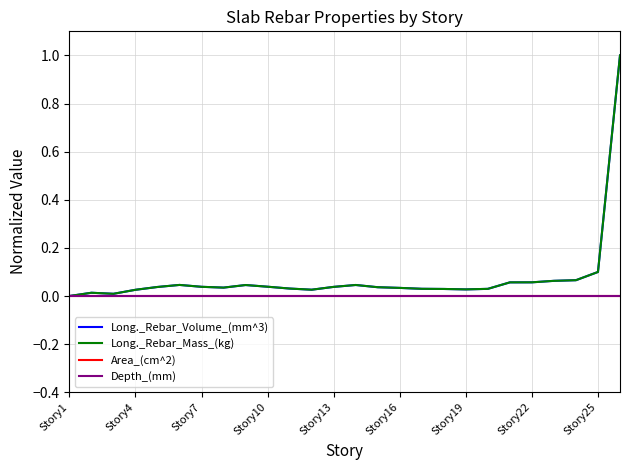

Reading left to right, transcribe all the data shown in this chart.

Long._Rebar_Volume_(mm^3): 0.0	0.0	0.0	0.0	0.0	0.0	0.0	0.0	0.0	0.0	0.0	0.0	0.0	0.0	0.0	0.0	0.0	0.0	0.0	0.0	0.1	0.1	0.1	0.1	0.1	1.0
Long._Rebar_Mass_(kg): 0.0	0.0	0.0	0.0	0.0	0.0	0.0	0.0	0.0	0.0	0.0	0.0	0.0	0.0	0.0	0.0	0.0	0.0	0.0	0.0	0.1	0.1	0.1	0.1	0.1	1.0
Area_(cm^2): 0.0	0.0	0.0	0.0	0.0	0.0	0.0	0.0	0.0	0.0	0.0	0.0	0.0	0.0	0.0	0.0	0.0	0.0	0.0	0.0	0.0	0.0	0.0	0.0	0.0	0.0
Depth_(mm): 0.0	0.0	0.0	0.0	0.0	0.0	0.0	0.0	0.0	0.0	0.0	0.0	0.0	0.0	0.0	0.0	0.0	0.0	0.0	0.0	0.0	0.0	0.0	0.0	0.0	0.0